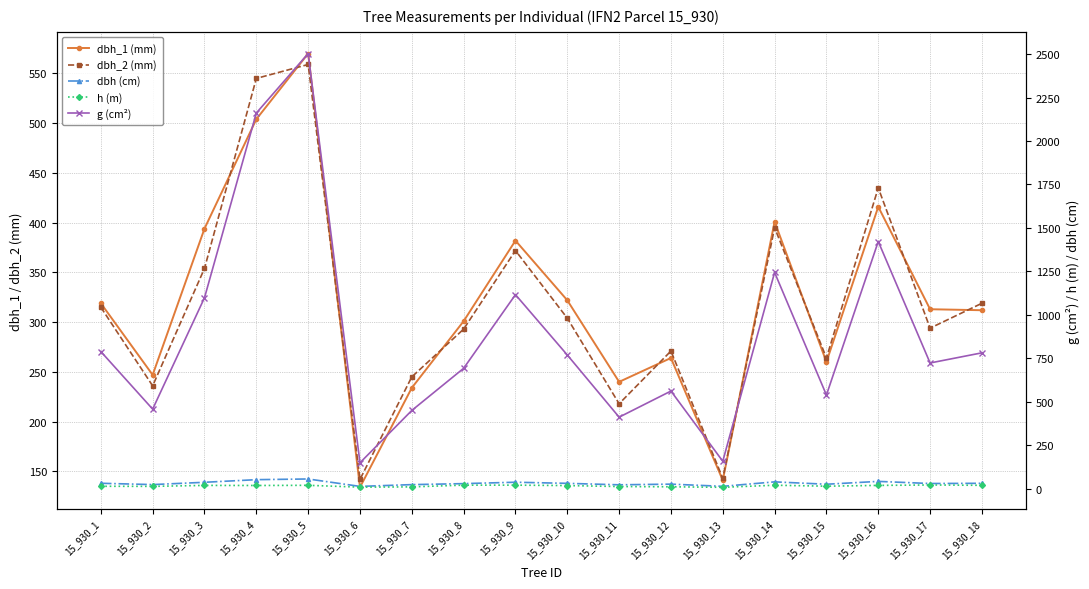

What is the total value across all series at 15_930_2?

979.2